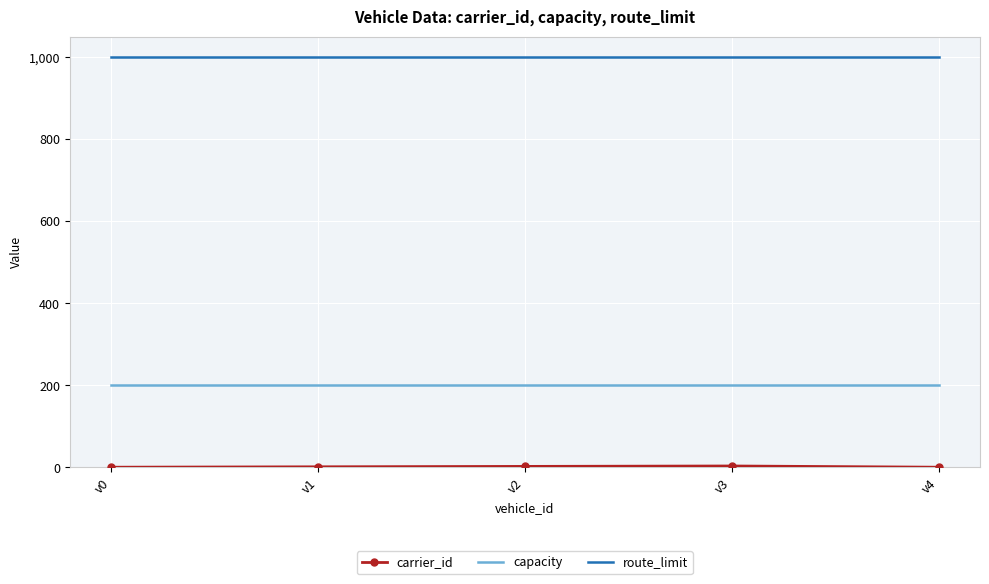

What is the maximum value shown in the chart?

1000